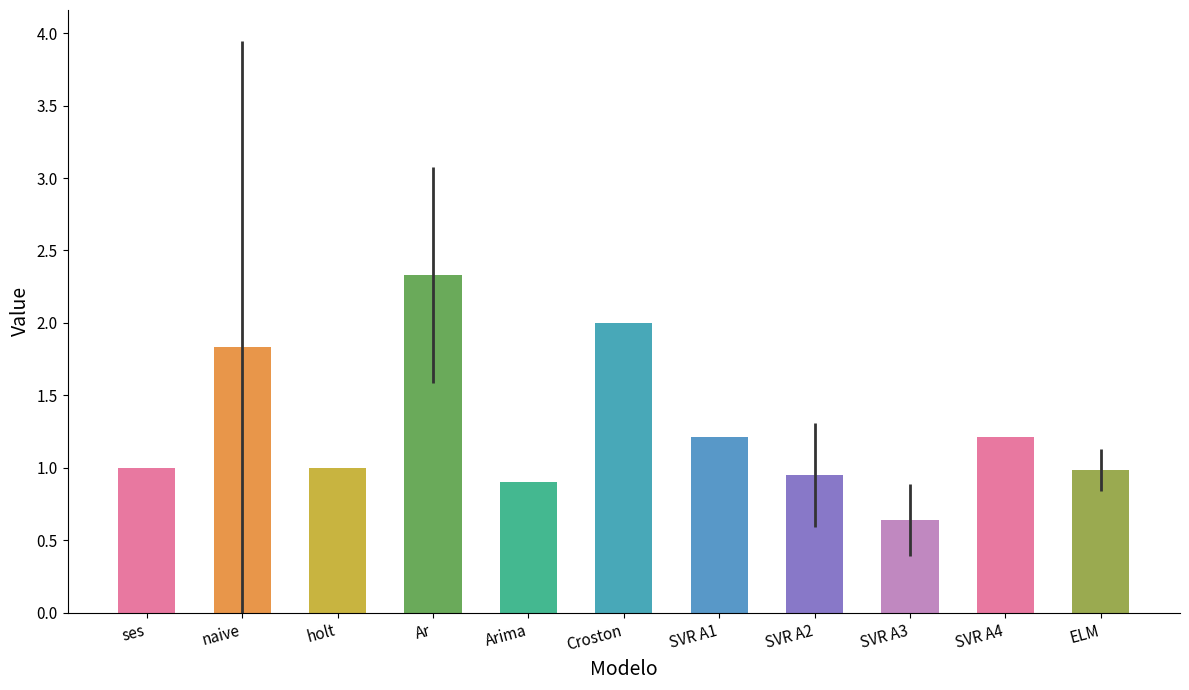

At which category does the chart reach its minimum across all series?

SVR A3